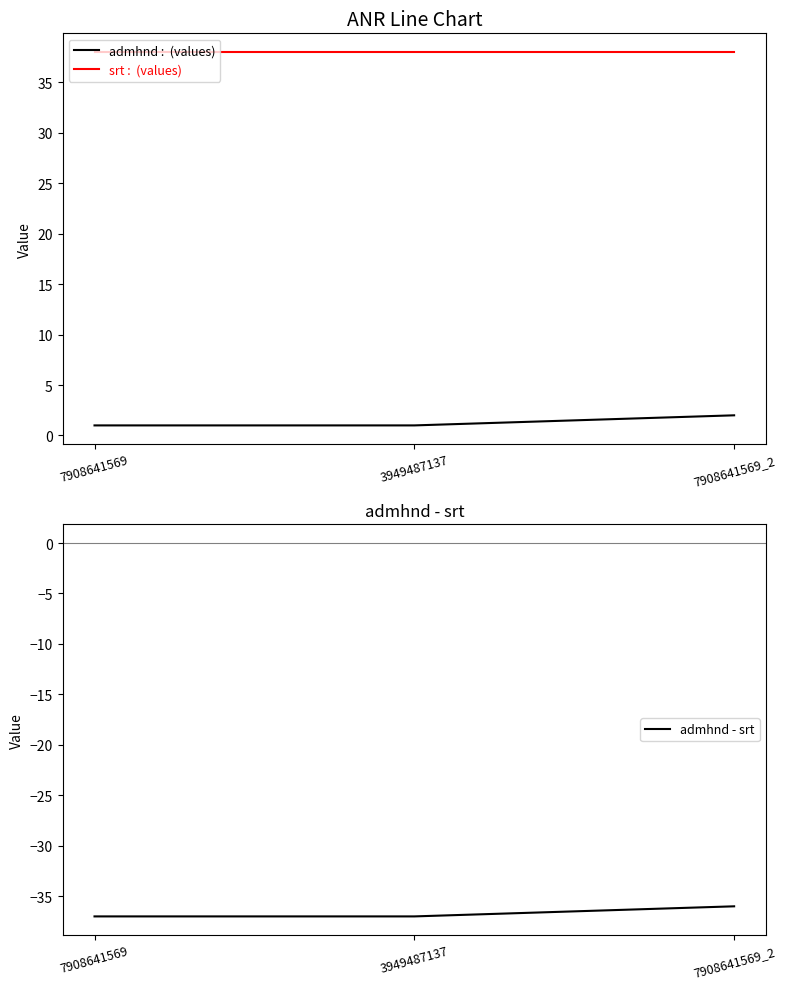

What is the approximate value of srt at 7908641569_2?

38